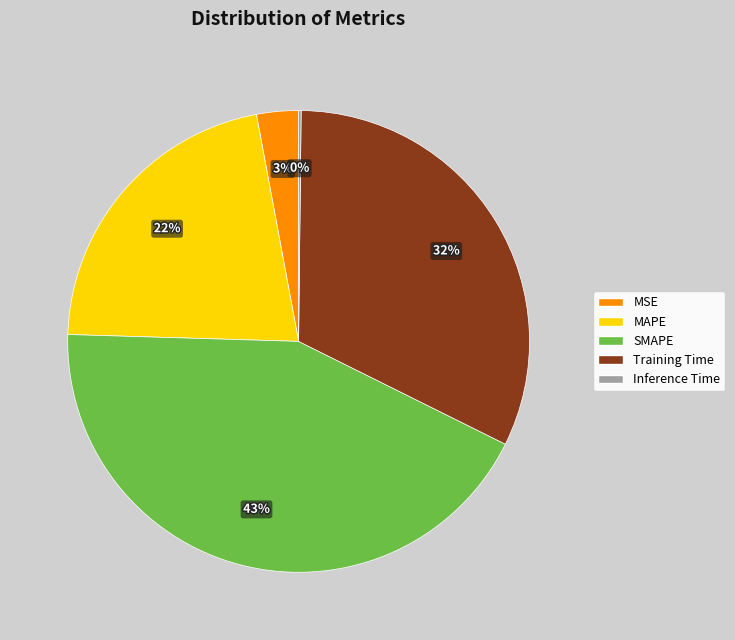

What percentage is the SMAPE slice, to the nearest percent?

43%